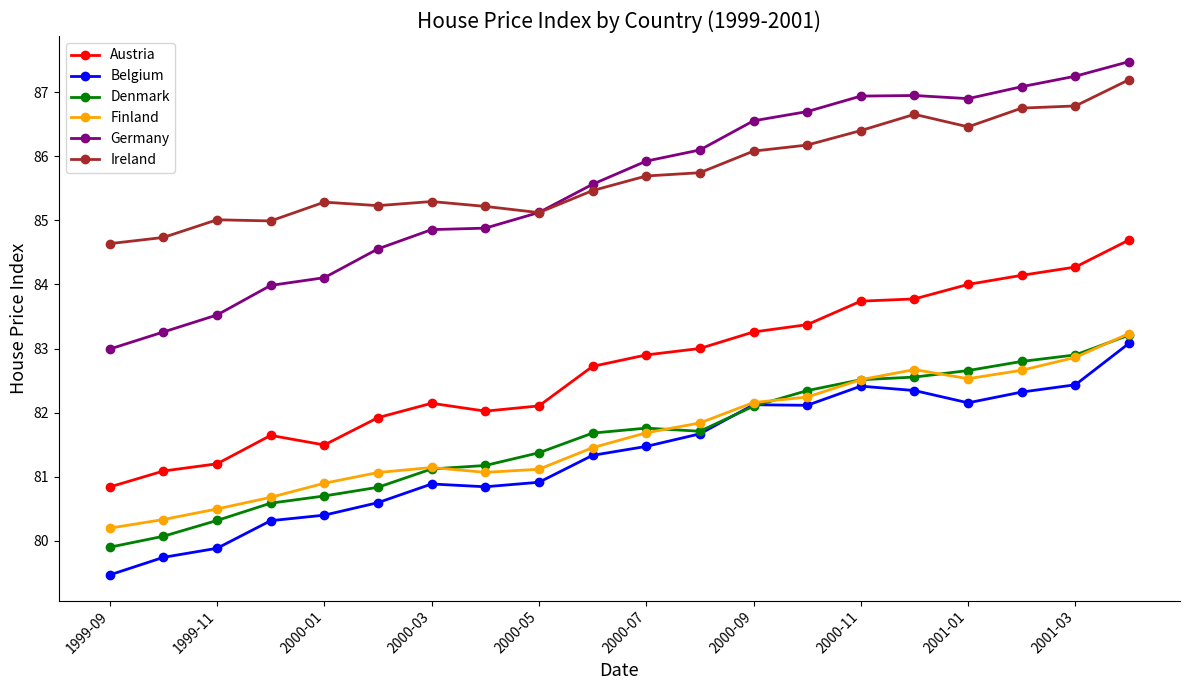

What is the lowest value of the Finland series?

80.2